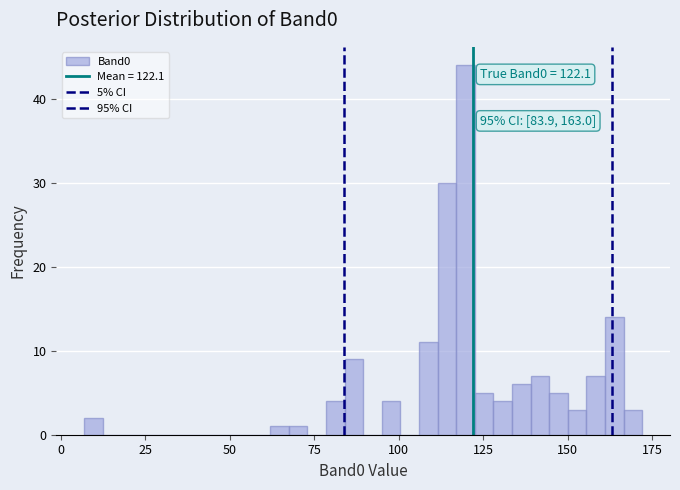

Around what value on the x-axis is the tallest bar? Give the approximate position of its centre, as read against the axis.

120